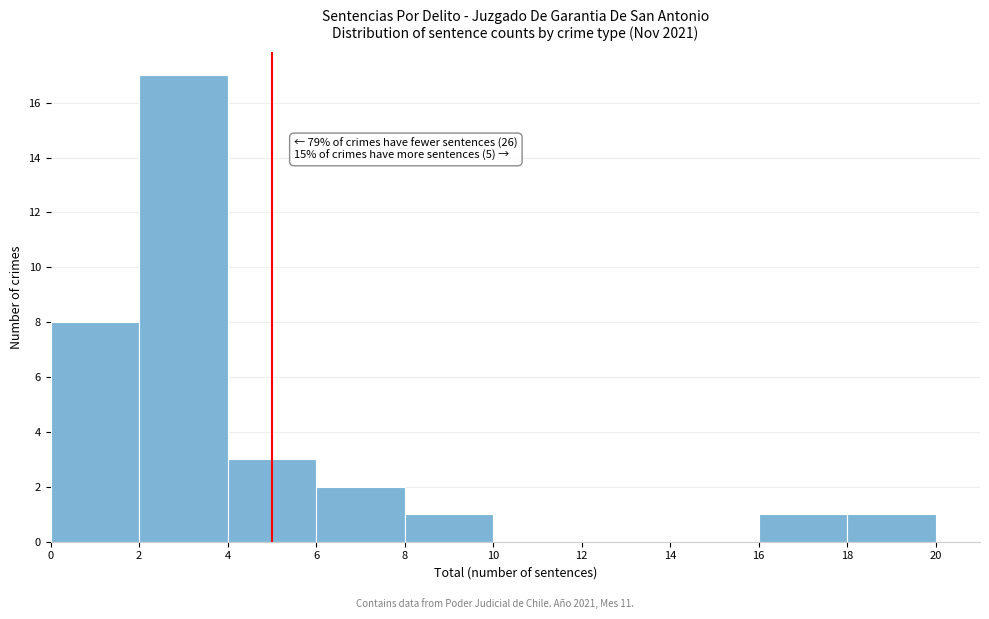

Which range on the x-axis has the tallest bar?

2 to 4